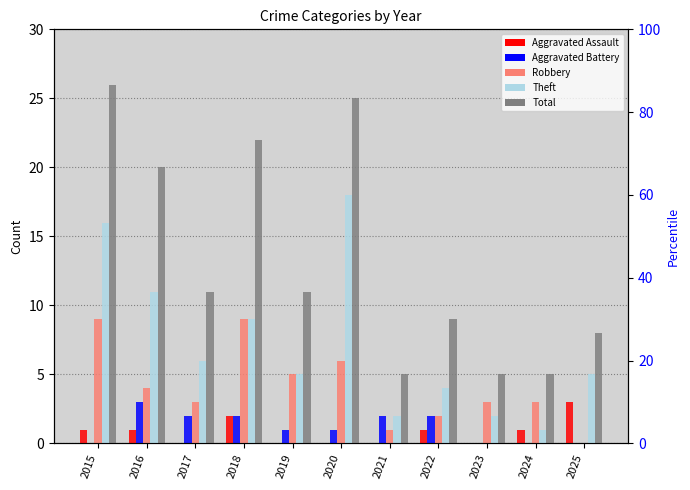

At how many categories does at least one series exceed 3?

11